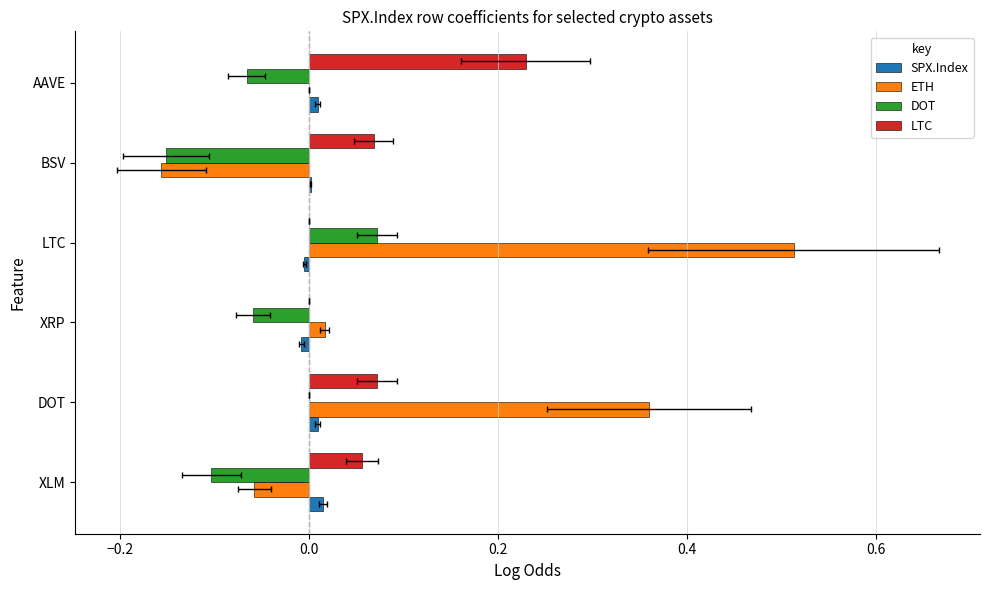

Which series changed the most between XLM and AAVE?

LTC